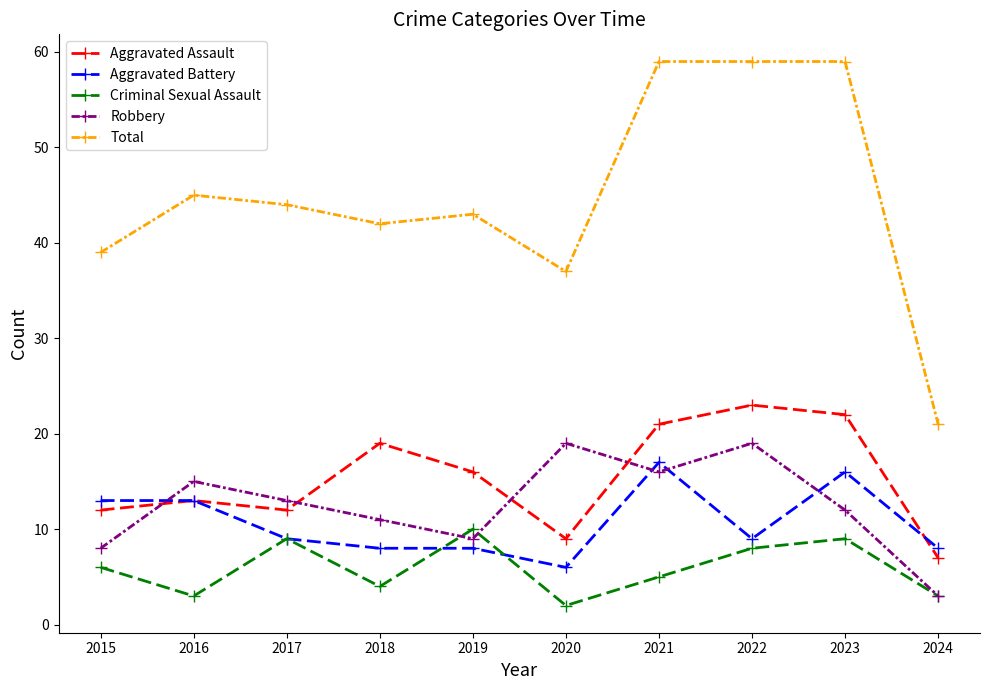

How many lines are shown in the chart?

5